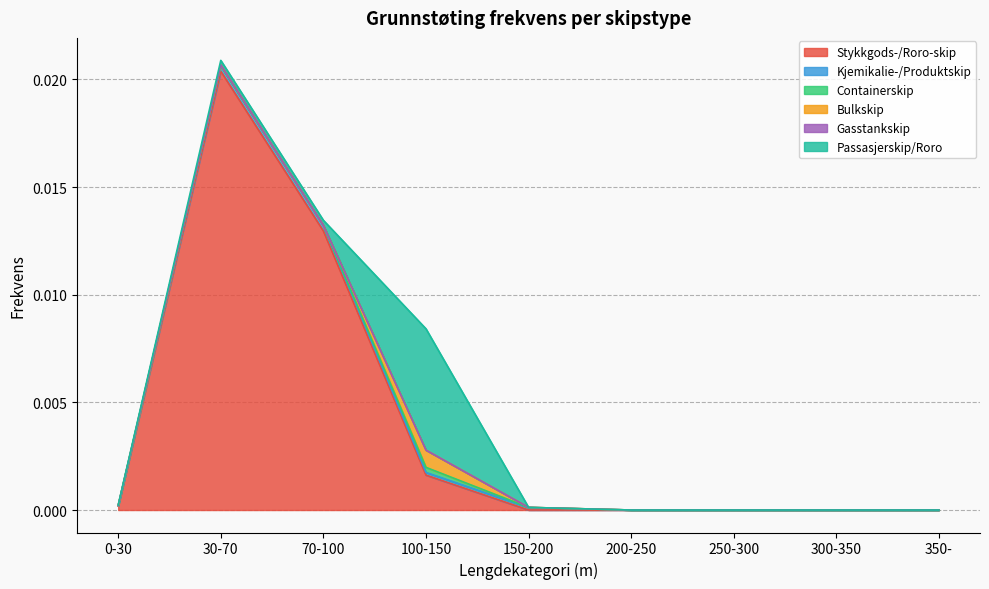

How many lines are shown in the chart?

6